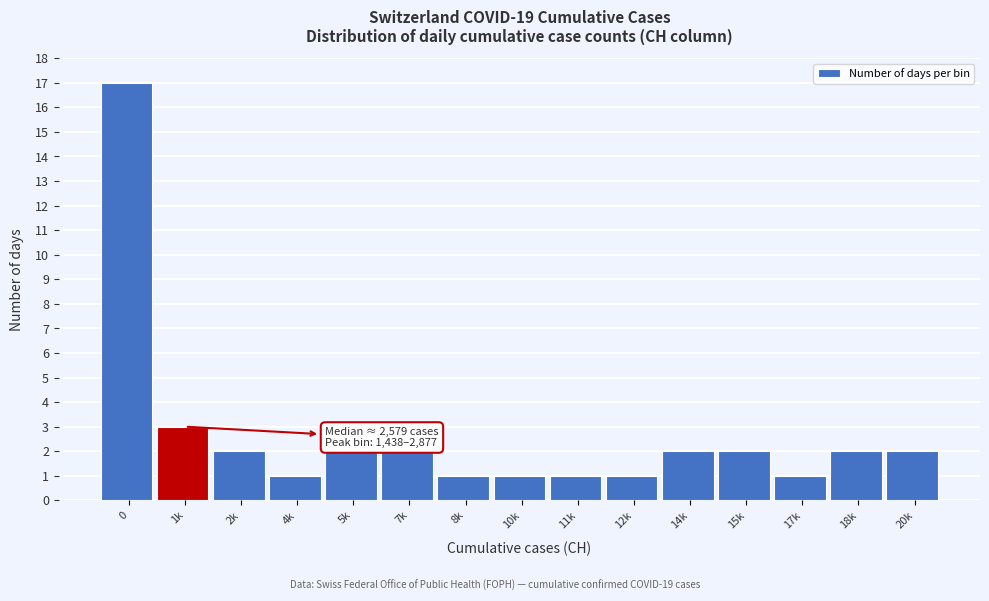

Reading left to right, extract all data points from this chart.

0=17	1k=3	2k=2	4k=1	5k=2	7k=2	8k=1	10k=1	11k=1	12k=1	14k=2	15k=2	17k=1	18k=2	20k=2